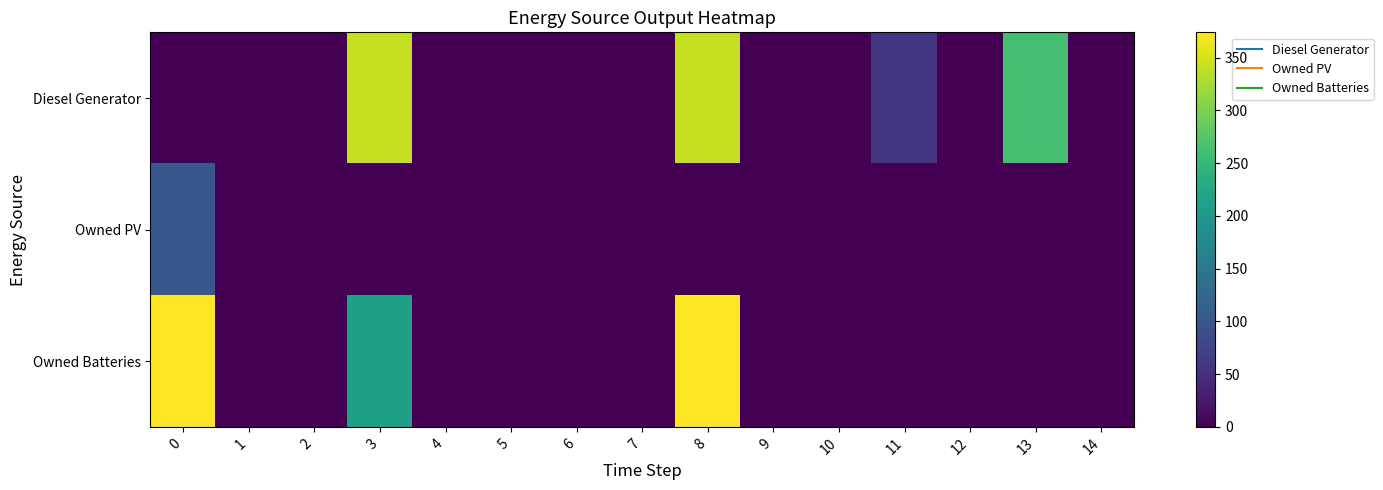

Reading right to left, transcribe all the data shown in this chart.

Diesel Generator: 14=0	13=262	12=0	11=59	10=0	9=0	8=341	7=0	6=0	5=0	4=0	3=341	2=0	1=0	0=0
Owned PV: 14=0	13=0	12=0	11=0	10=0	9=0	8=0	7=0	6=0	5=0	4=0	3=0	2=0	1=0	0=102
Owned Batteries: 14=0	13=0	12=0	11=0	10=0	9=0	8=374	7=0	6=0	5=0	4=0	3=212	2=0	1=0	0=374